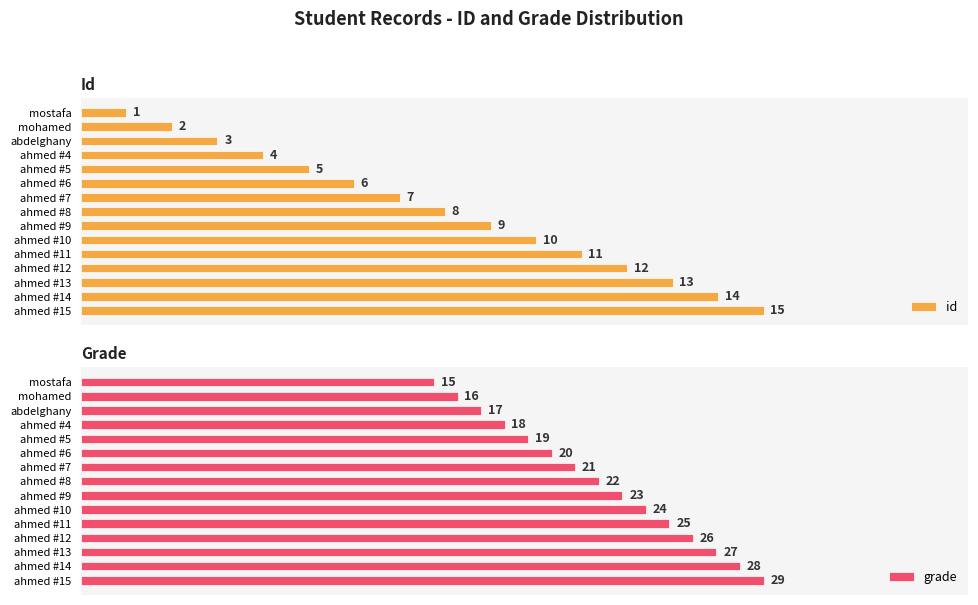

List the labels in order of id value, largest first.

ahmed #15, ahmed #14, ahmed #13, ahmed #12, ahmed #11, ahmed #10, ahmed #9, ahmed #8, ahmed #7, ahmed #6, ahmed #5, ahmed #4, abdelghany, mohamed, mostafa